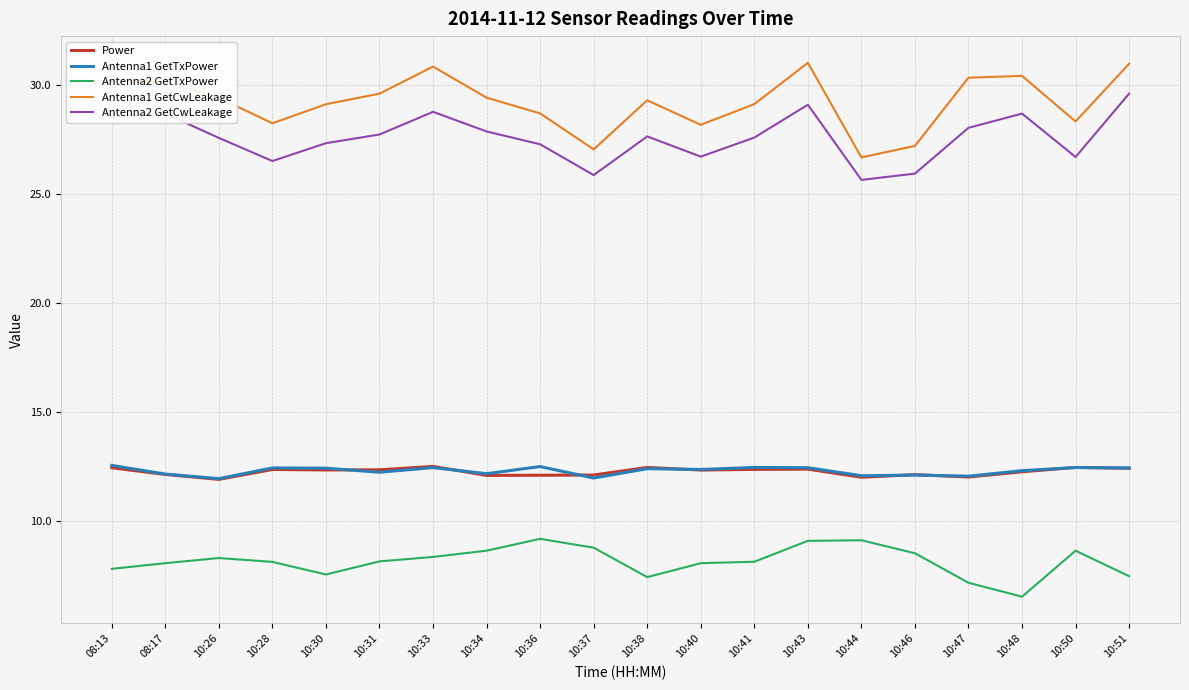

What is the greatest value displayed?

31.0